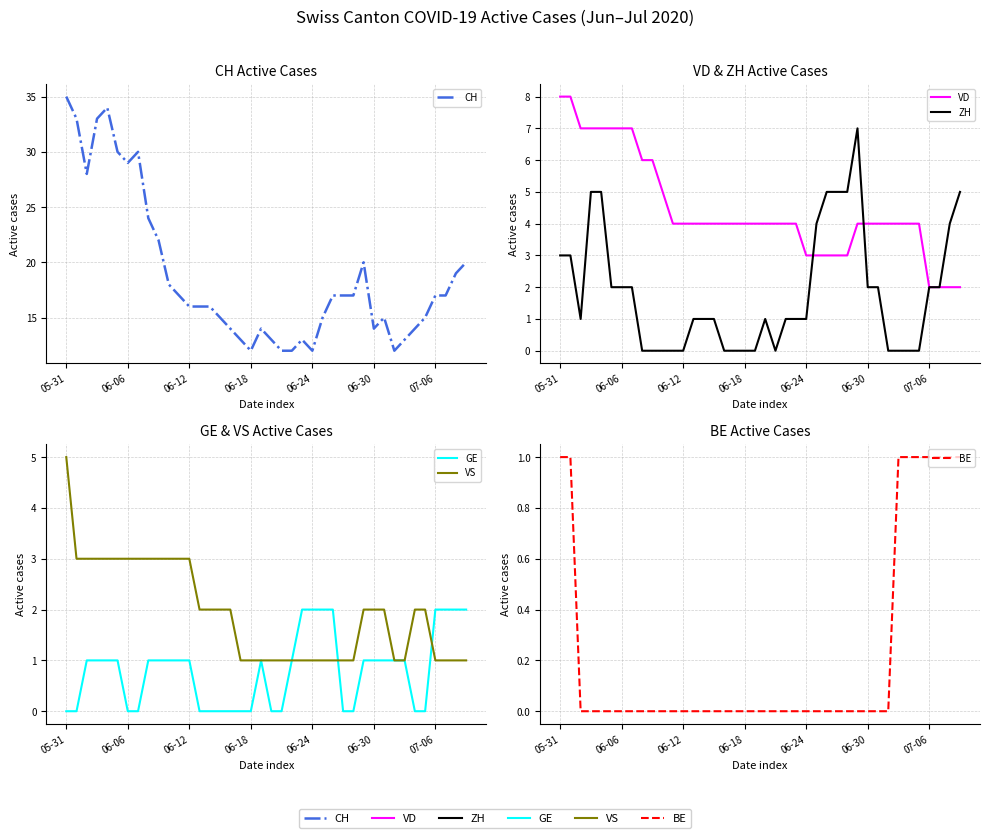

Rank the series by their maximum value, from lowest to highest.

BE, GE, VS, ZH, VD, CH